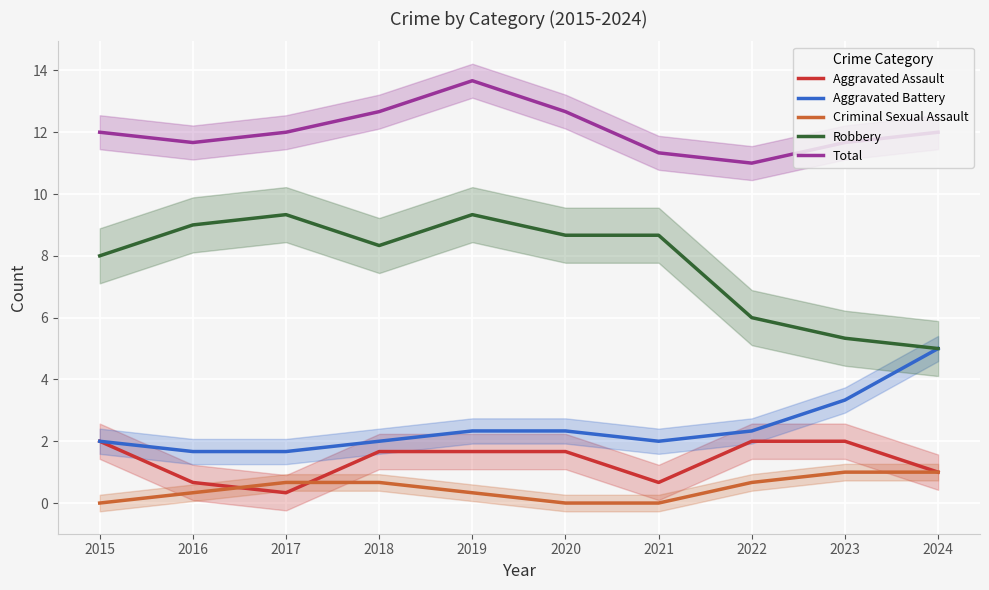

At which label is Robbery closest to 7?

2015